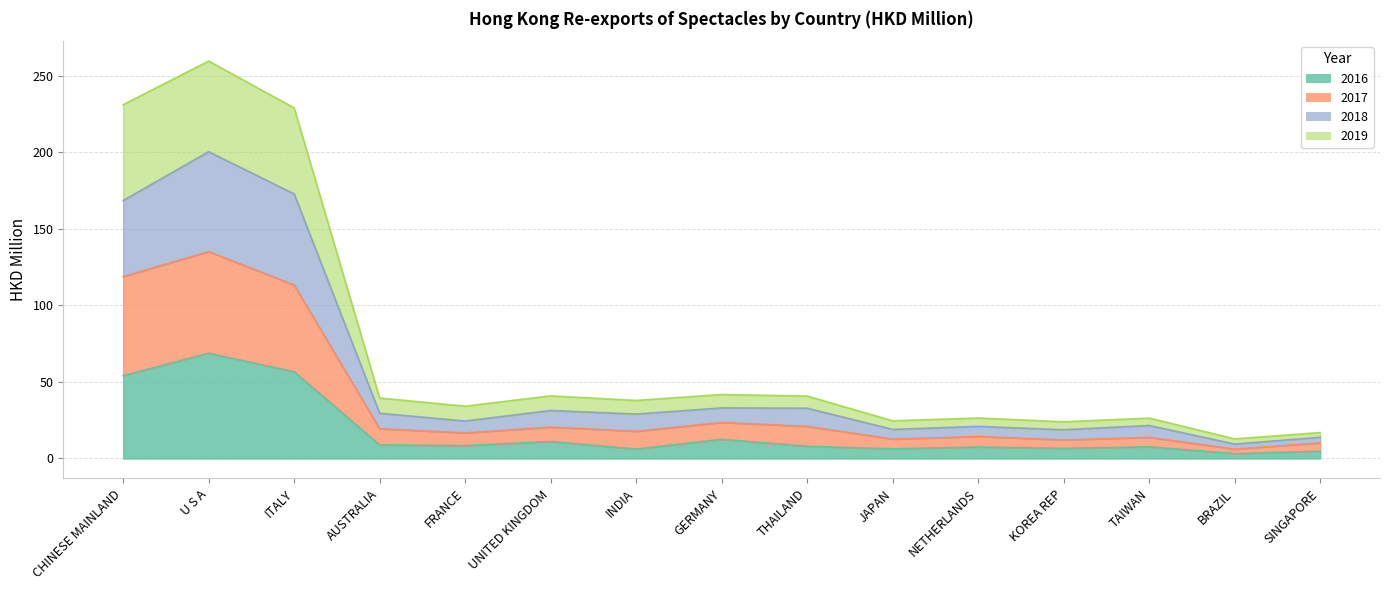

Which category has the highest value in the 2016 series?

U S A